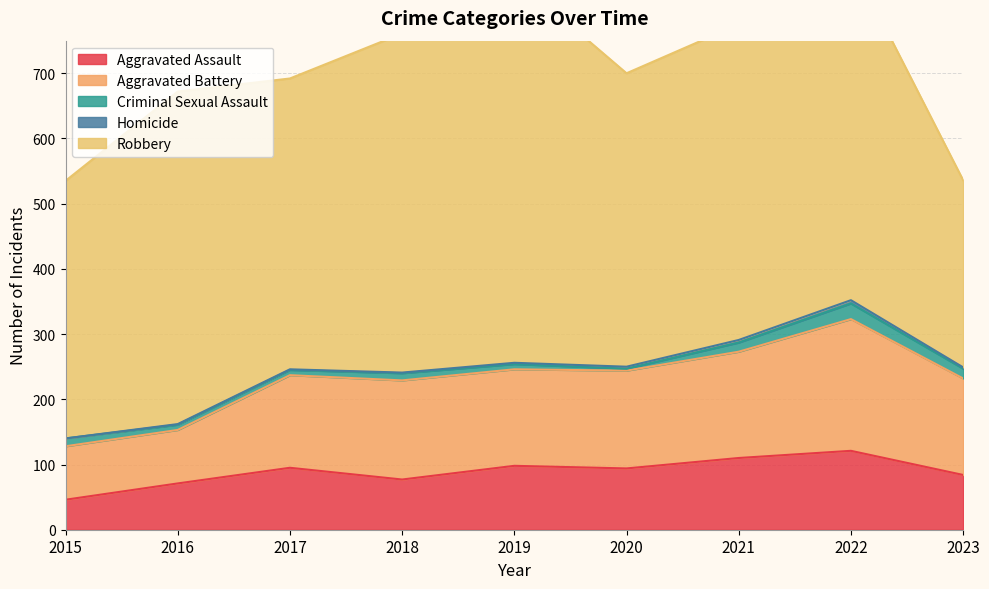

What is the sum of the Robbery values at 2015 and 2016?

905